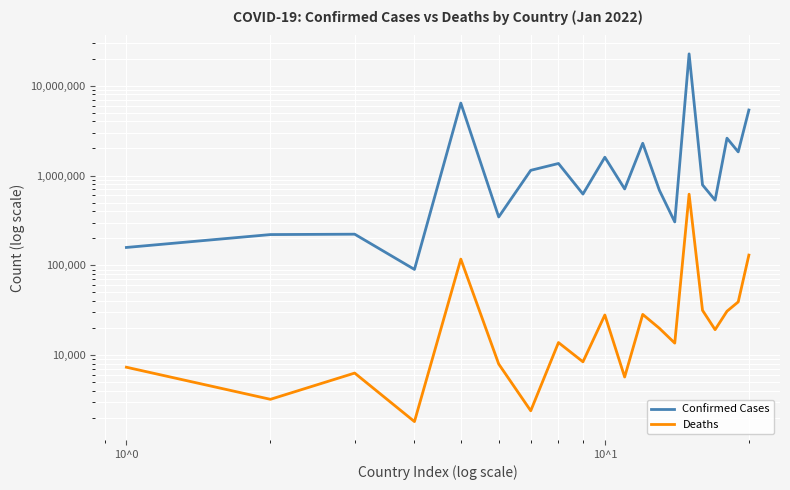

Which series has the widest spread of values?

Confirmed Cases